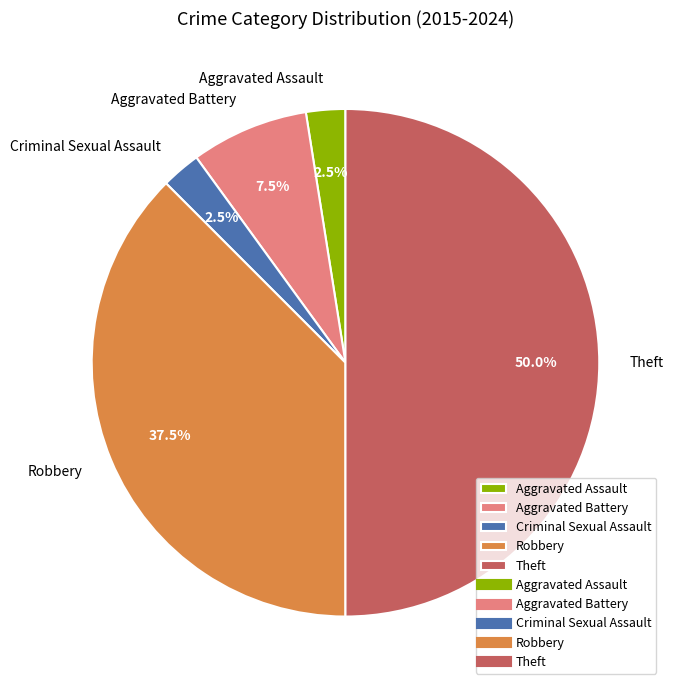

What percentage is NOT represented by Robbery?

62.5%